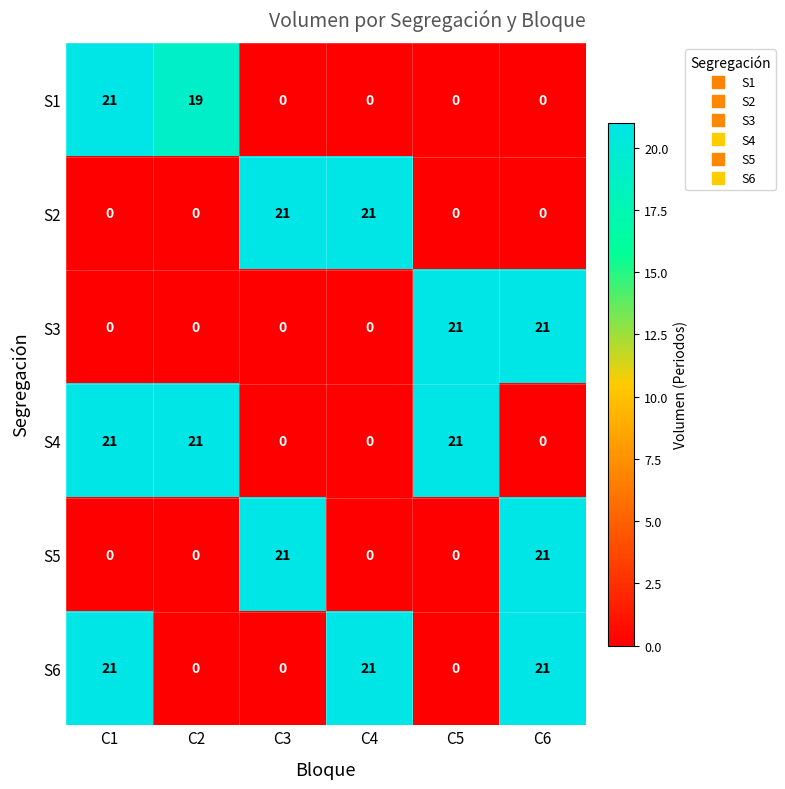

What is the difference between the maximum and minimum values in the S4 series?

21